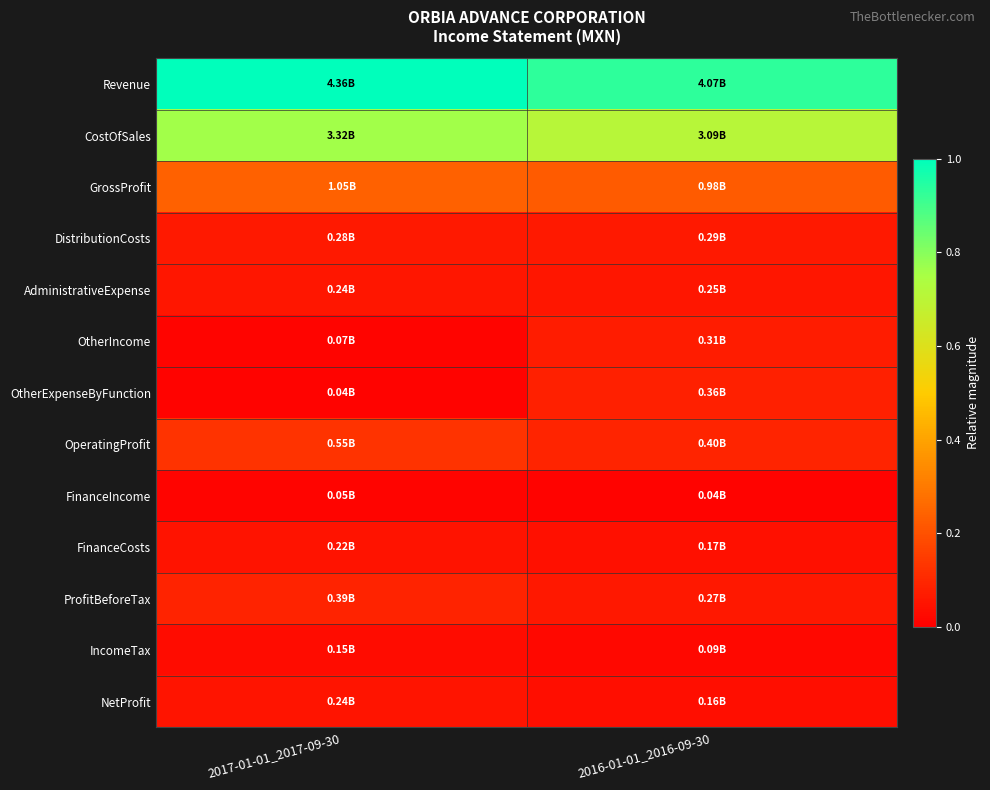

Reading right to left, transcribe all the data shown in this chart.

Revenue: 2016-01-01_2016-09-30=0.9	2017-01-01_2017-09-30=1.0
CostOfSales: 2016-01-01_2016-09-30=0.7	2017-01-01_2017-09-30=0.8
GrossProfit: 2016-01-01_2016-09-30=0.2	2017-01-01_2017-09-30=0.2
DistributionCosts: 2016-01-01_2016-09-30=0.1	2017-01-01_2017-09-30=0.1
AdministrativeExpense: 2016-01-01_2016-09-30=0.1	2017-01-01_2017-09-30=0.1
OtherIncome: 2016-01-01_2016-09-30=0.1	2017-01-01_2017-09-30=0.0
OtherExpenseByFunction: 2016-01-01_2016-09-30=0.1	2017-01-01_2017-09-30=0.0
OperatingProfit: 2016-01-01_2016-09-30=0.1	2017-01-01_2017-09-30=0.1
FinanceIncome: 2016-01-01_2016-09-30=0.0	2017-01-01_2017-09-30=0.0
FinanceCosts: 2016-01-01_2016-09-30=0.0	2017-01-01_2017-09-30=0.0
ProfitBeforeTax: 2016-01-01_2016-09-30=0.1	2017-01-01_2017-09-30=0.1
IncomeTax: 2016-01-01_2016-09-30=0.0	2017-01-01_2017-09-30=0.0
NetProfit: 2016-01-01_2016-09-30=0.0	2017-01-01_2017-09-30=0.1